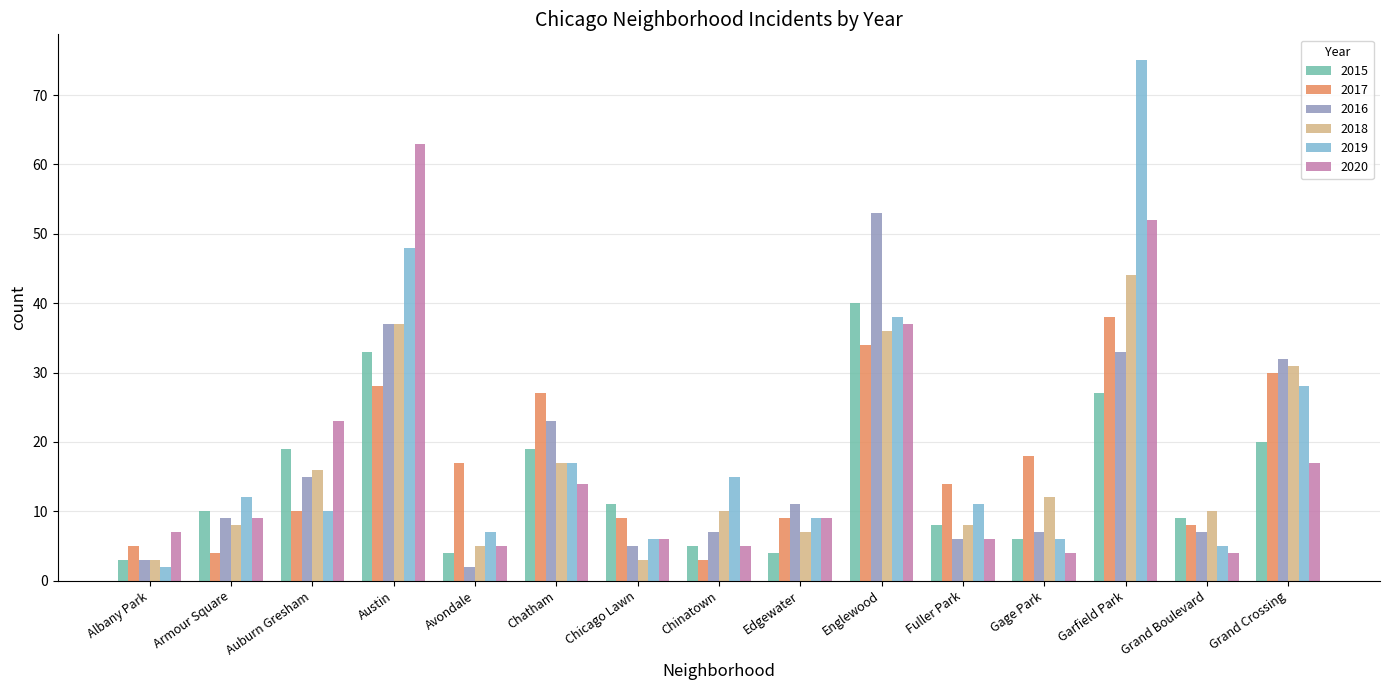

At which category is the sum across all series the highest?

Garfield Park